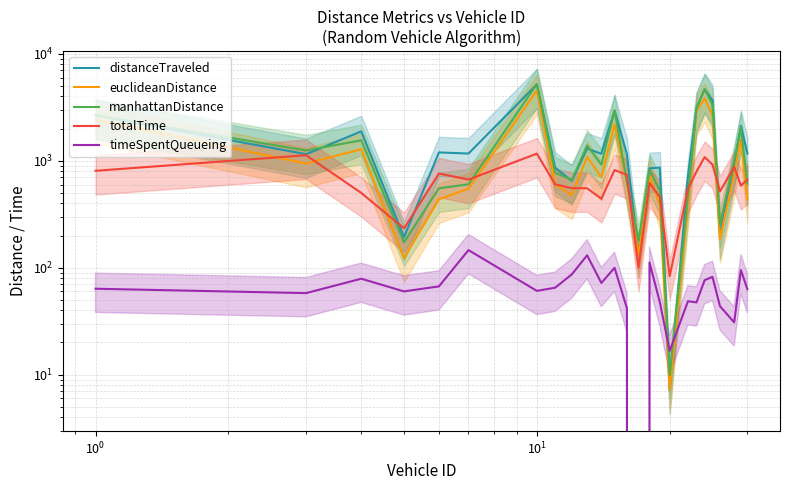

Count the number of data series in this chart.

5